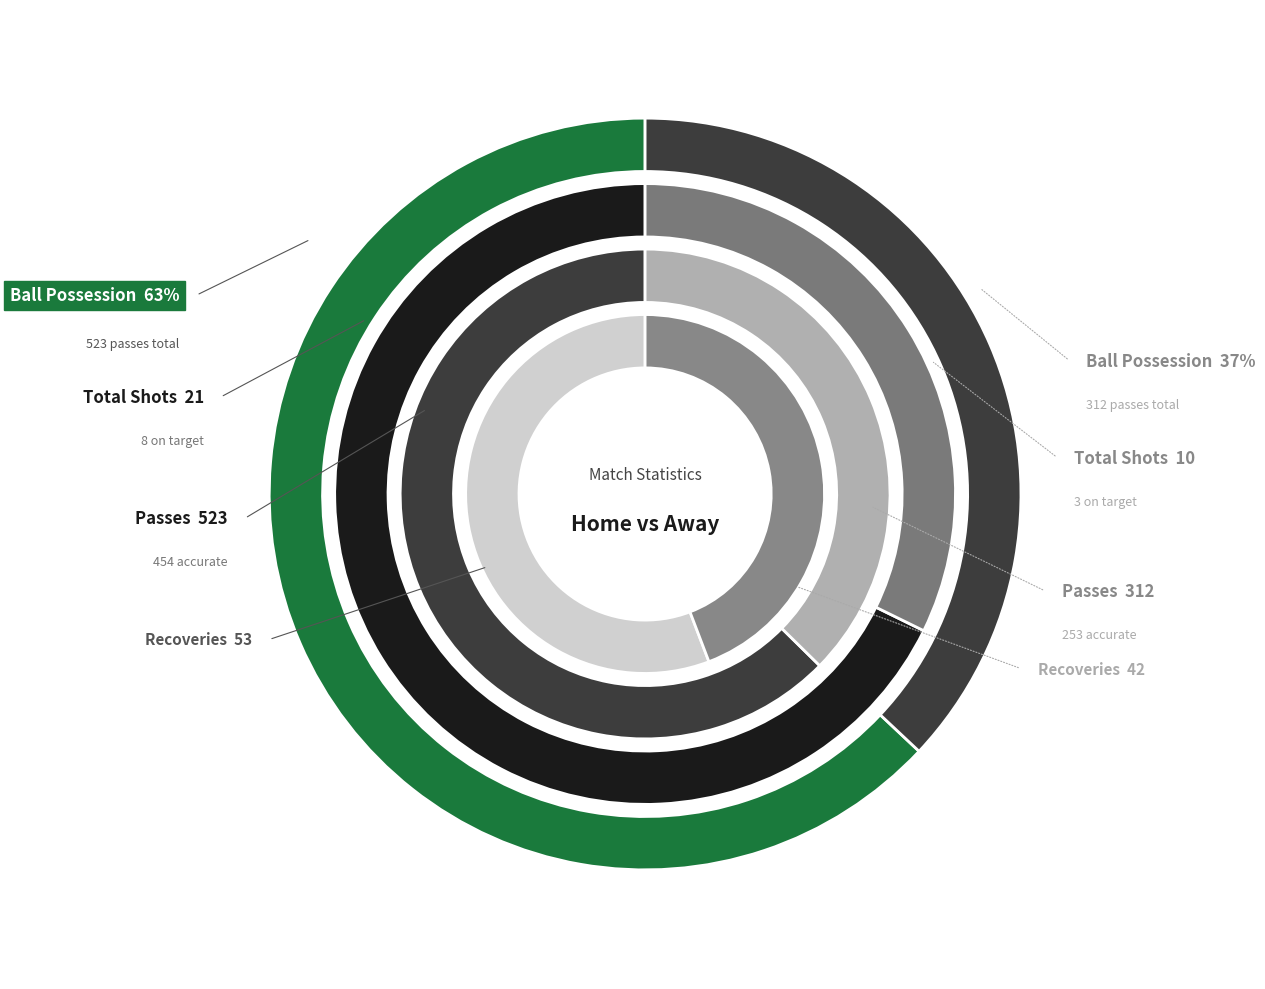

How much of the chart is everything except 0?

37.0%